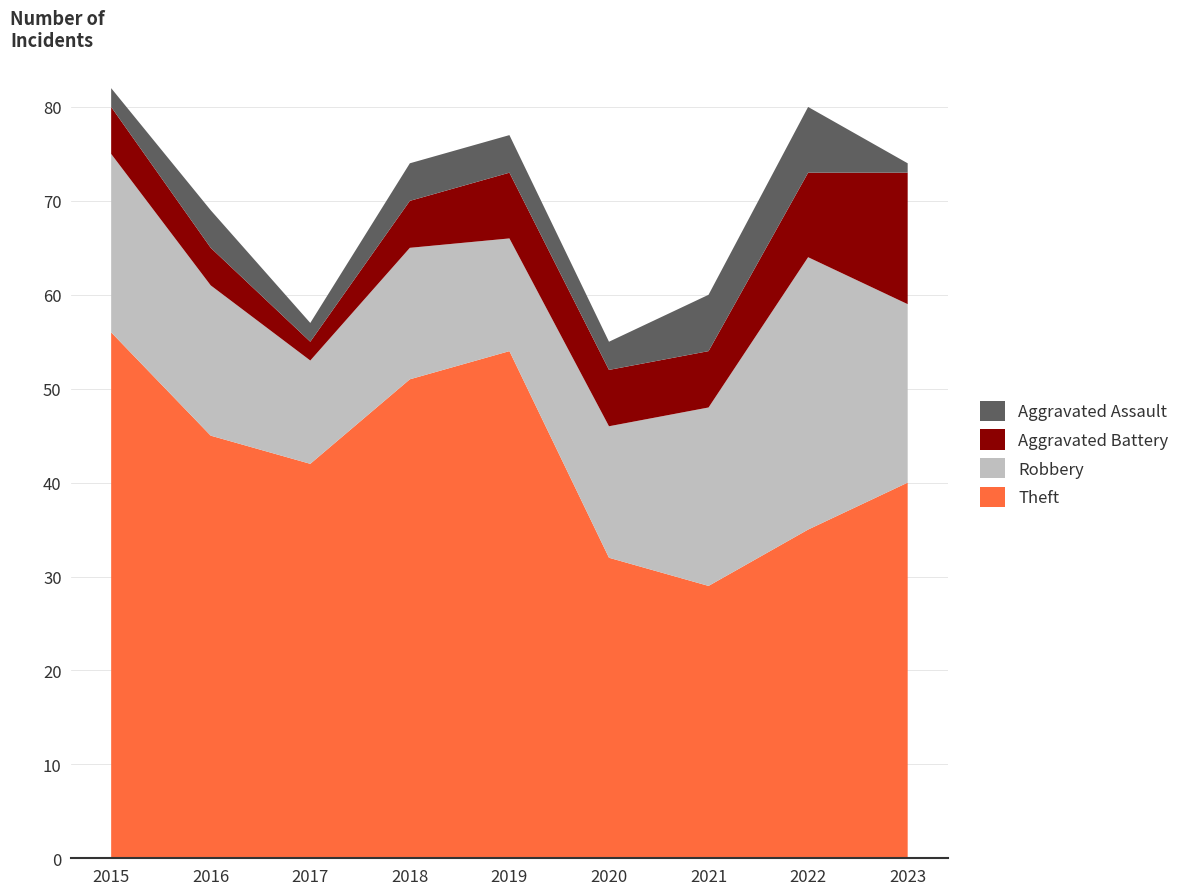

Reading left to right, list all the values displayed in this chart.

Theft: 56	45	42	51	54	32	29	35	40
Robbery: 19	16	11	14	12	14	19	29	19
Aggravated Battery: 5	4	2	5	7	6	6	9	14
Aggravated Assault: 2	4	2	4	4	3	6	7	1